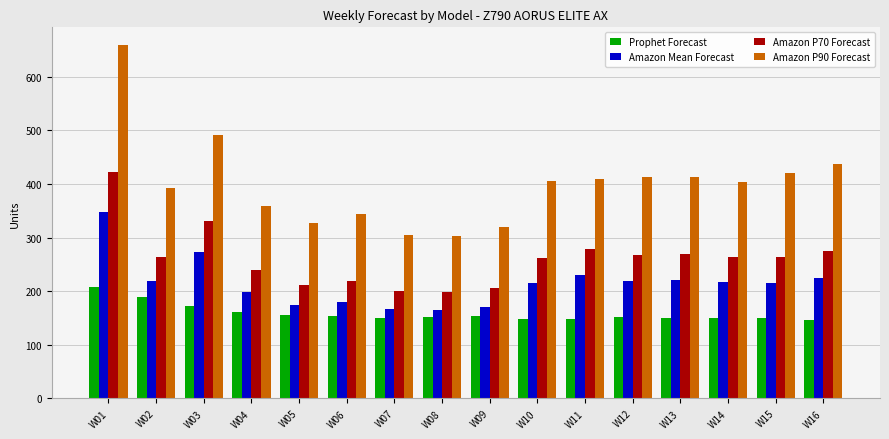

Which series has the largest total across all categories?

Amazon P90 Forecast